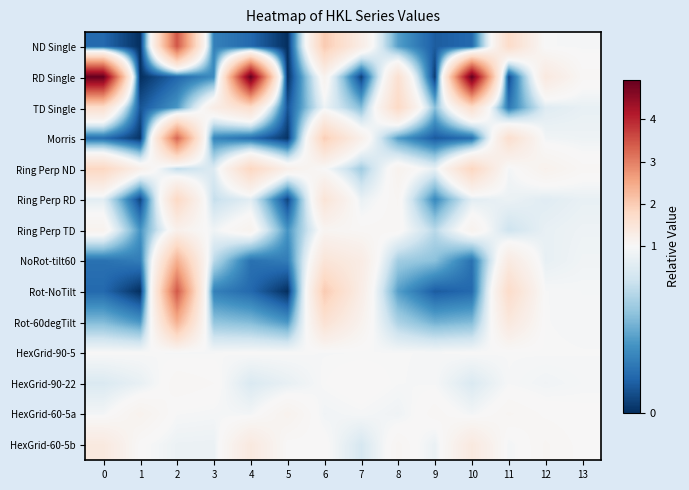

Reading right to left, transcribe all the data shown in this chart.

ND Single: 13=1.0	12=1.0	11=1.7	10=0.2	9=0.2	8=0.5	7=1.3	6=2.0	5=0.0	4=0.2	3=0.3	2=3.4	1=0.0	0=0.2
RD Single: 13=1.0	12=1.4	11=0.1	10=4.9	9=0.1	8=1.6	7=0.1	6=1.1	5=0.0	4=4.9	3=0.4	2=0.2	1=0.0	0=4.9
TD Single: 13=0.9	12=0.9	11=0.3	10=1.7	9=0.6	8=1.8	7=0.6	6=0.9	5=0.1	4=1.7	3=1.3	2=0.4	1=0.1	0=1.7
Morris: 13=1.0	12=1.0	11=1.6	10=0.2	9=0.2	8=0.4	7=1.2	6=1.9	5=0.0	4=0.2	3=0.3	2=3.3	1=0.0	0=0.2
Ring Perp ND: 13=1.0	12=1.2	11=1.0	10=1.8	9=0.9	8=1.1	7=0.6	6=1.0	5=1.2	4=1.8	3=0.9	2=0.7	1=1.2	0=1.8
Ring Perp RD: 13=0.9	12=0.9	11=0.9	10=0.9	9=0.4	8=1.1	7=0.9	6=1.5	5=0.1	4=0.9	3=0.8	2=1.8	1=0.1	0=0.9
Ring Perp TD: 13=0.9	12=0.9	11=0.8	10=1.1	9=0.7	8=1.0	7=1.0	6=1.1	5=0.4	4=1.1	3=1.0	2=1.2	1=0.4	0=1.1
NoRot-tilt60: 13=1.0	12=0.9	11=1.3	10=0.3	9=0.6	8=0.7	7=1.3	6=1.5	5=0.3	4=0.3	3=0.7	2=2.4	1=0.3	0=0.3
Rot-NoTilt: 13=1.0	12=1.0	11=1.7	10=0.2	9=0.2	8=0.5	7=1.3	6=2.0	5=0.0	4=0.2	3=0.3	2=3.4	1=0.0	0=0.2
Rot-60degTilt: 13=1.0	12=1.0	11=1.4	10=0.6	9=0.5	8=0.7	7=1.1	6=1.6	5=0.4	4=0.6	3=0.6	2=2.4	1=0.4	0=0.6
HexGrid-90-5: 13=1.0	12=1.0	11=1.0	10=1.0	9=1.0	8=1.0	7=1.0	6=1.0	5=1.0	4=1.0	3=1.0	2=1.0	1=1.0	0=1.0
HexGrid-90-22: 13=1.0	12=1.0	11=1.0	10=0.9	9=1.0	8=1.0	7=1.0	6=1.0	5=0.9	4=0.9	3=1.0	2=1.1	1=0.9	0=0.9
HexGrid-60-5a: 13=1.0	12=1.0	11=1.1	10=1.0	9=1.1	8=1.0	7=1.0	6=1.0	5=1.1	4=1.0	3=1.0	2=1.0	1=1.1	0=1.0
HexGrid-60-5b: 13=1.0	12=1.1	11=1.0	10=1.4	9=0.9	8=1.1	7=0.8	6=1.0	5=1.0	4=1.4	3=0.9	2=0.9	1=1.0	0=1.4